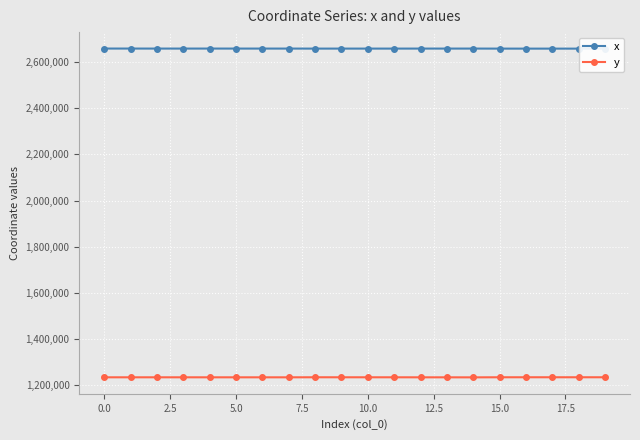

How many interior local peaks does the y series have?

3